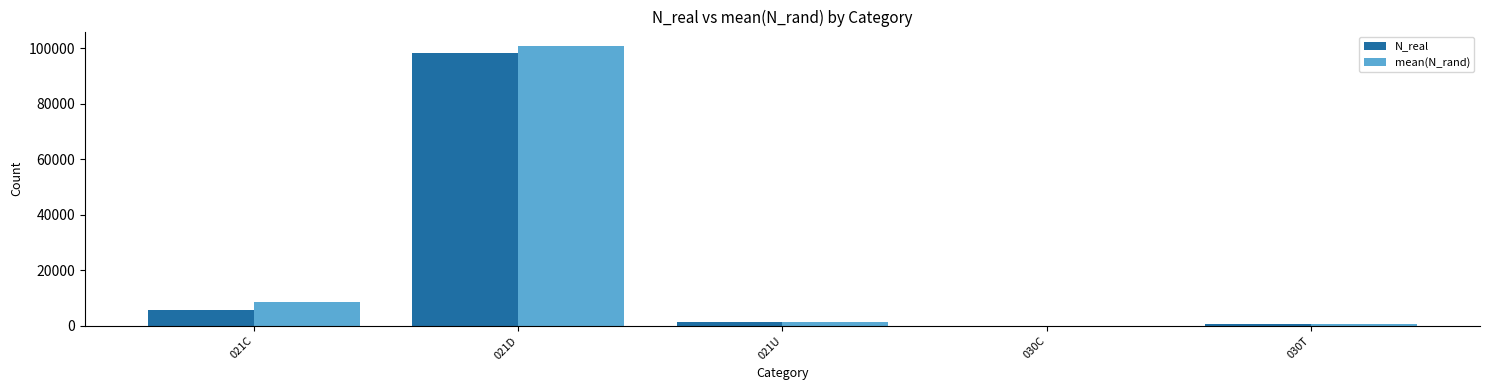

At which category does the chart reach its peak across all series?

021D